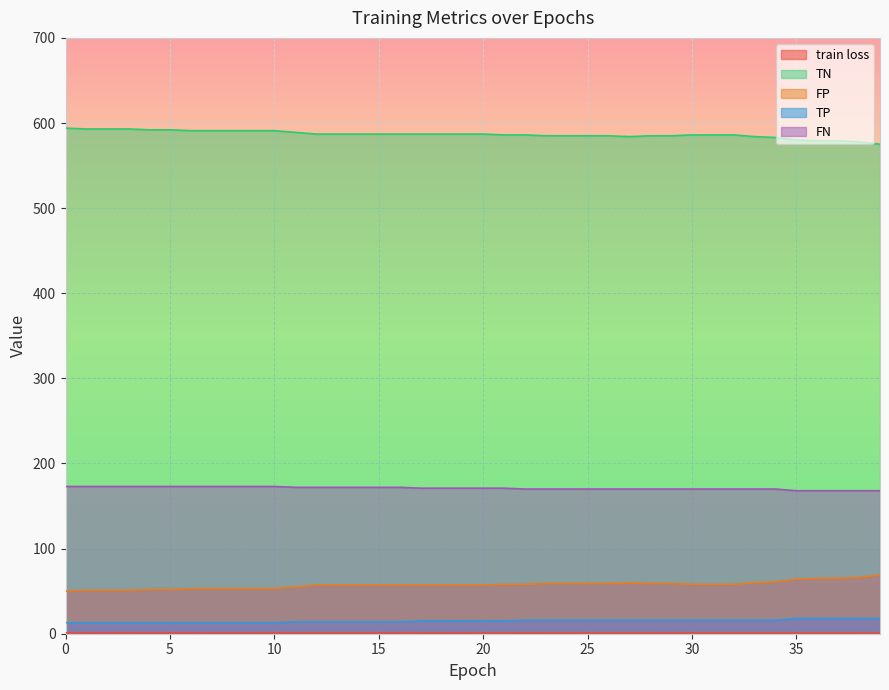

True or false: train loss has more than 1 interior local peaks.

False